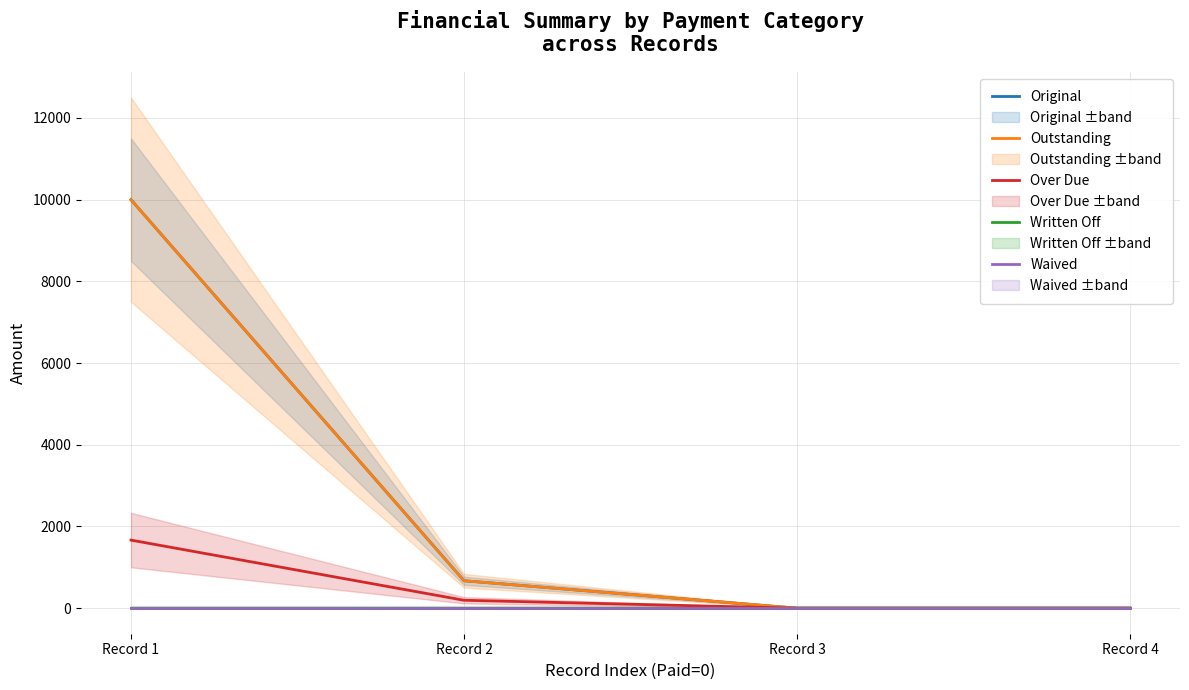

The value of Written Off at Record 1 is 0.0. True or false?

True